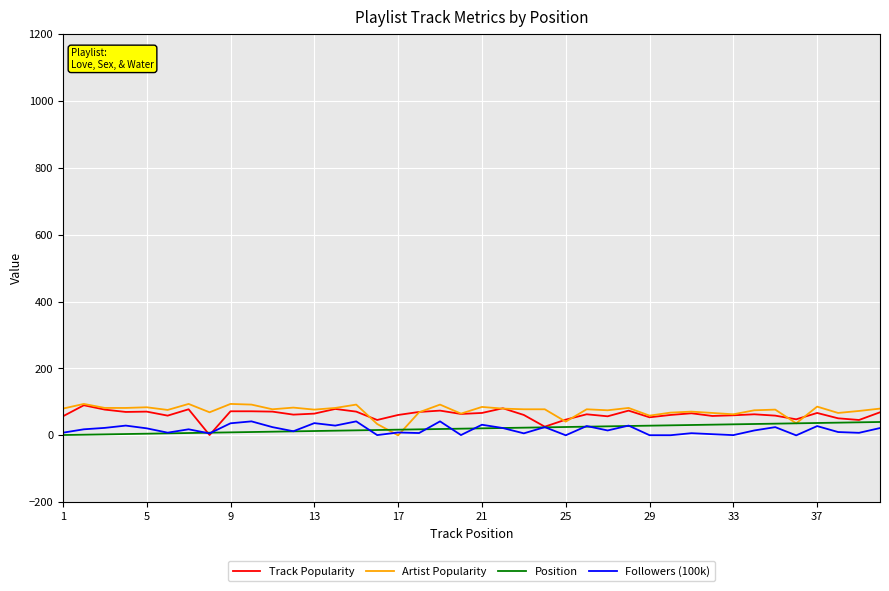

What is the highest value of the Followers (100k) series?

41.9